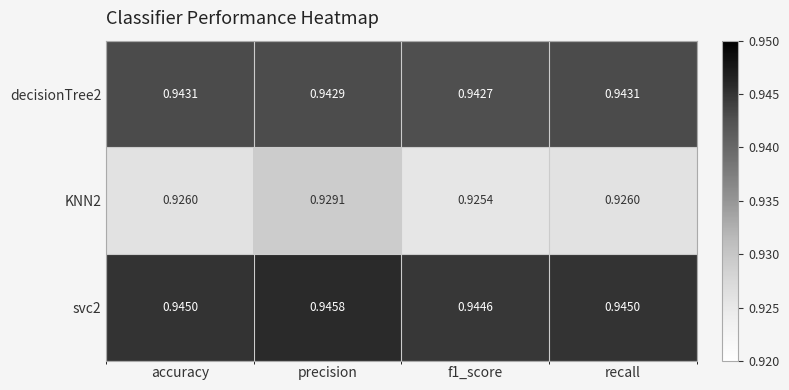

Is the value of KNN2 at precision greater than the value of decisionTree2 at recall?

No